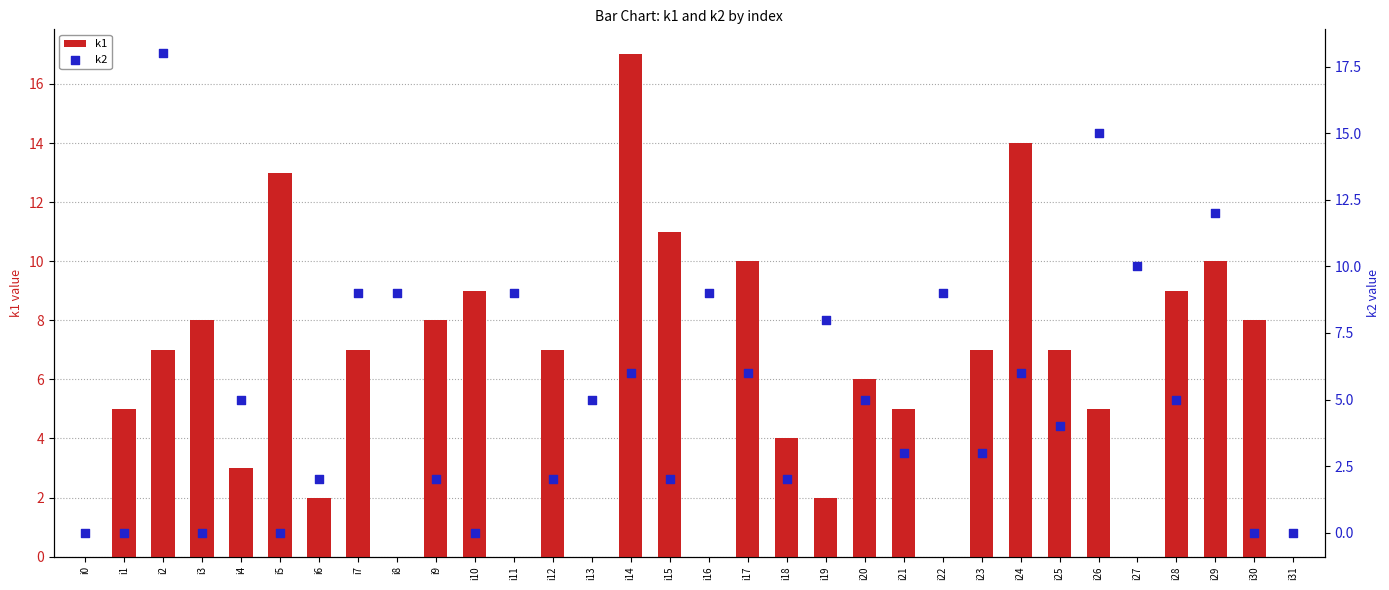

Which series contains the highest Y value?

k2